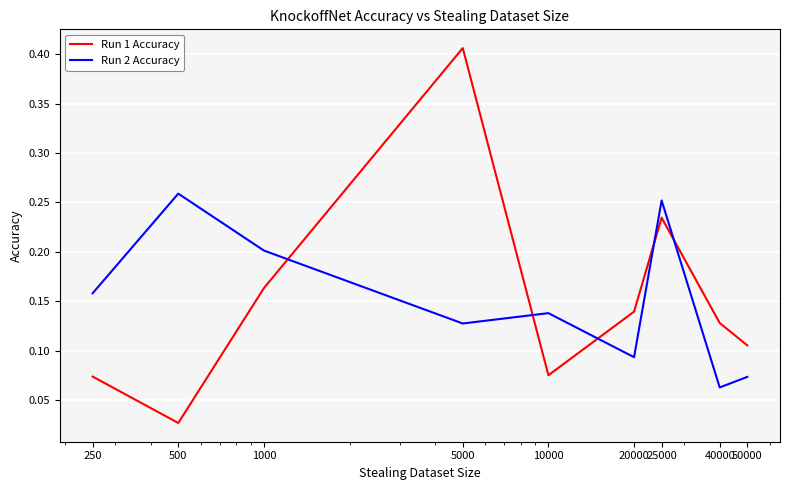

Which series ends up on top after the final intersection of Run 1 Accuracy and Run 2 Accuracy?

Run 1 Accuracy